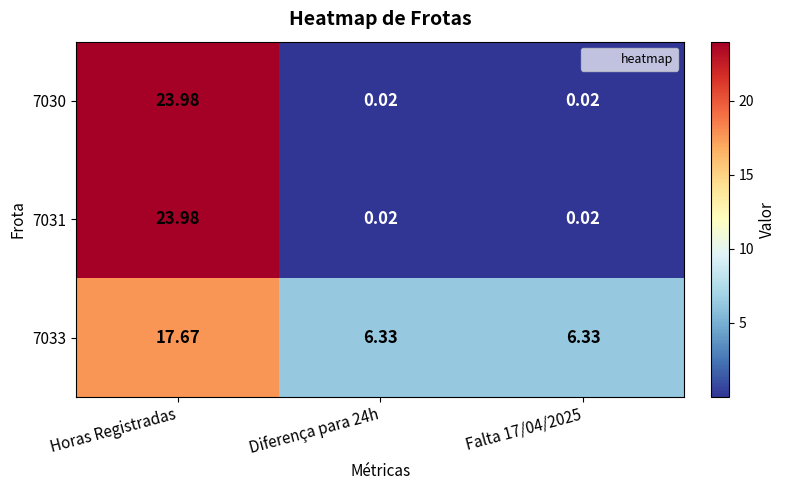

At which category does the chart reach its peak across all series?

Horas Registradas